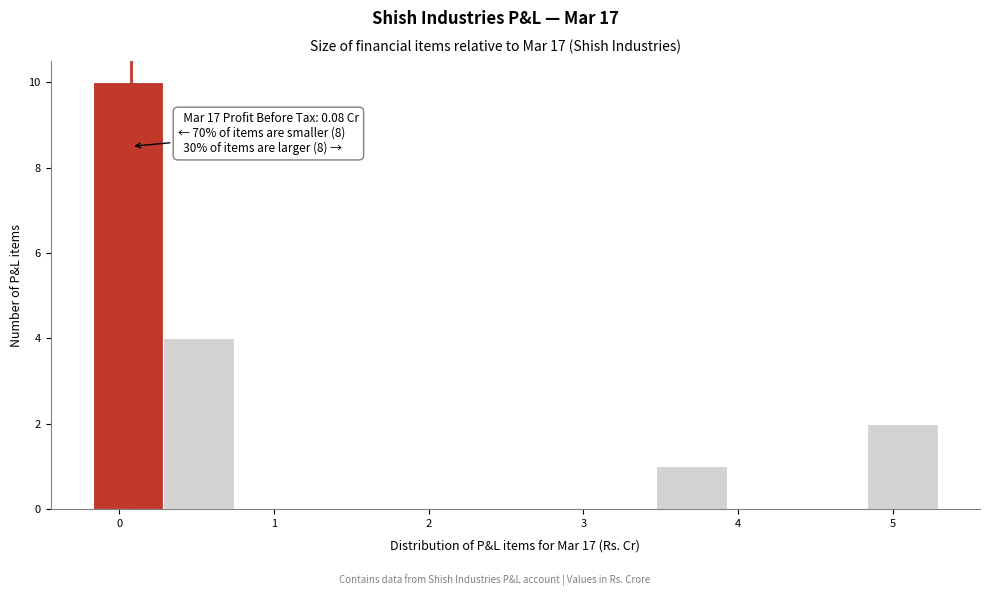

Which range on the x-axis has the tallest bar?

-0.2 to 0.3